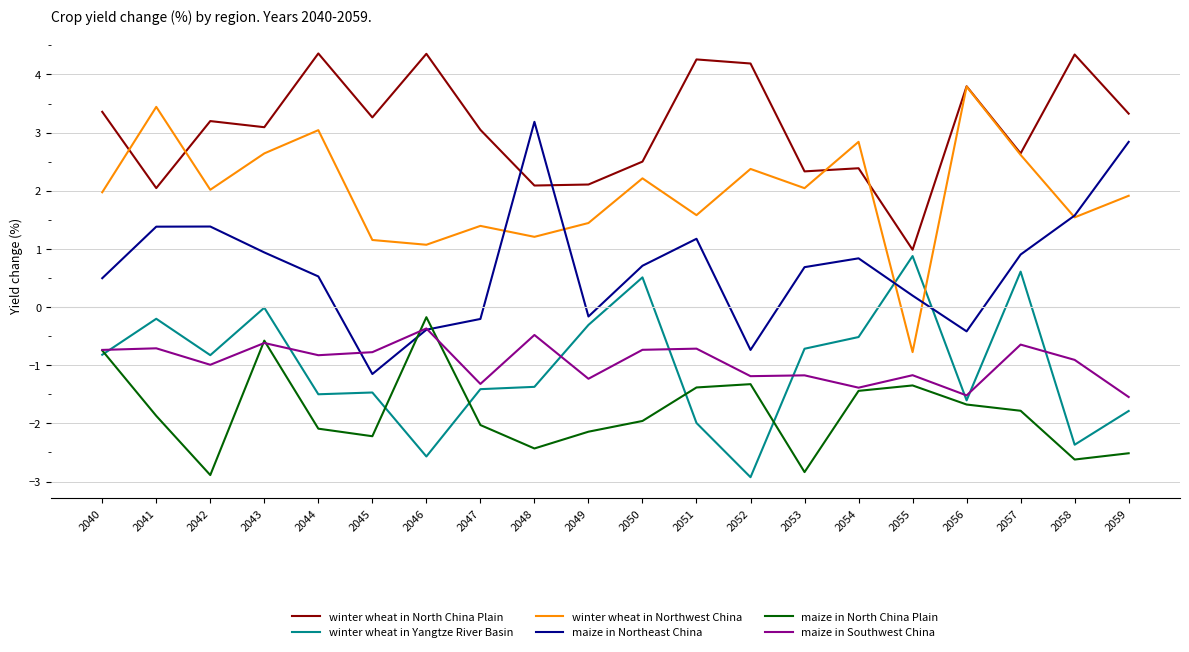

Is it true that maize in Northeast China equals 0.7 at 2050?

True